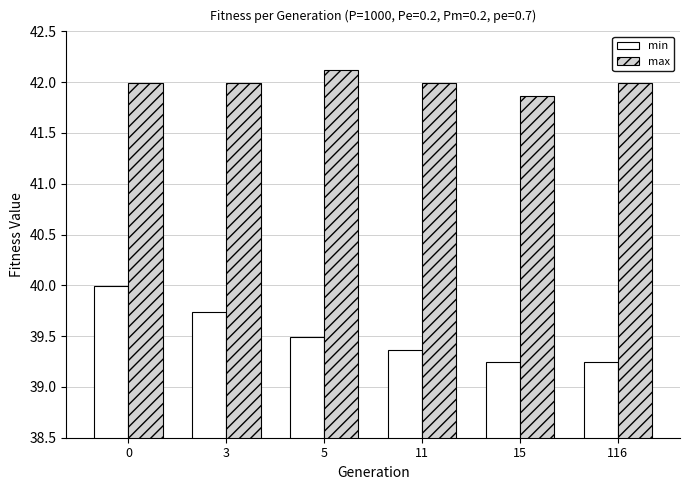

What is the value of the max bar at the 2nd from the left?

42.0